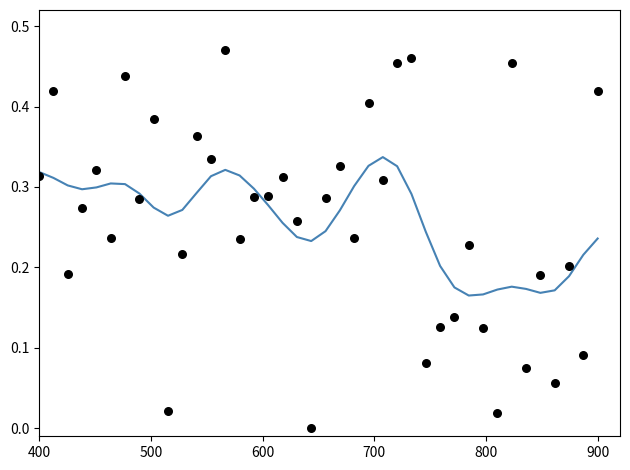

Which series contains the lowest Y value?

unitw